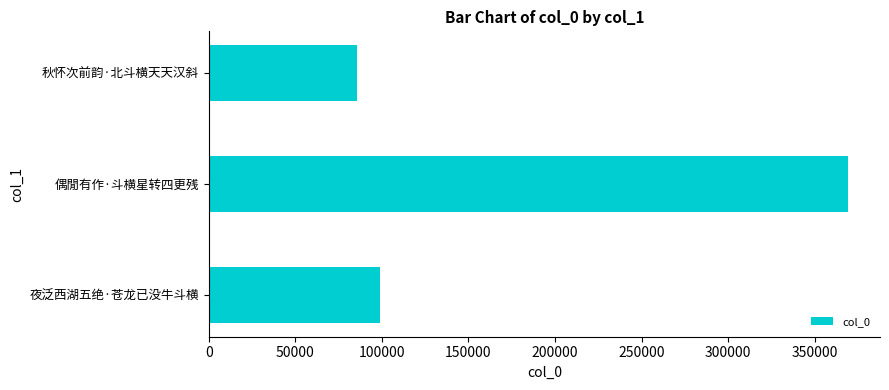

Is it true that the value at 偶閒有作·斗横星转四更残 is 369274?

True